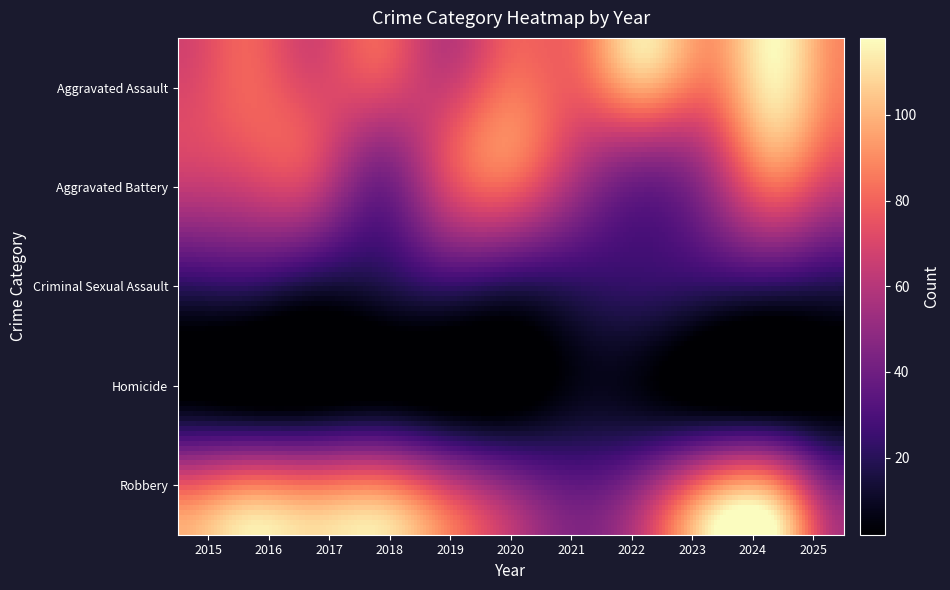

Which series has the largest total across all categories?

Robbery